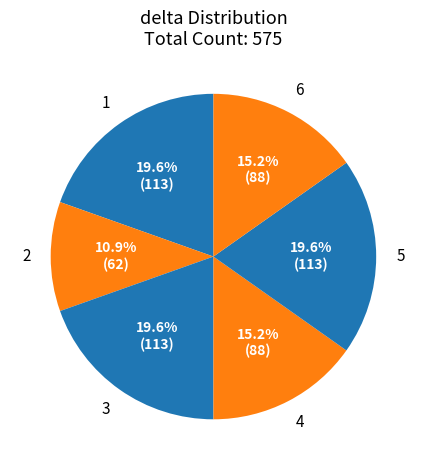

Is there a majority slice in this chart?

No